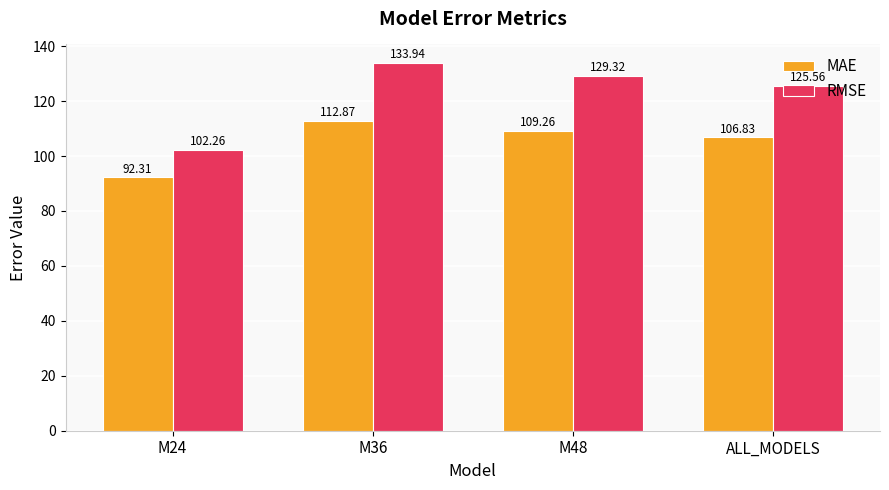

What position from the right is M36?

3